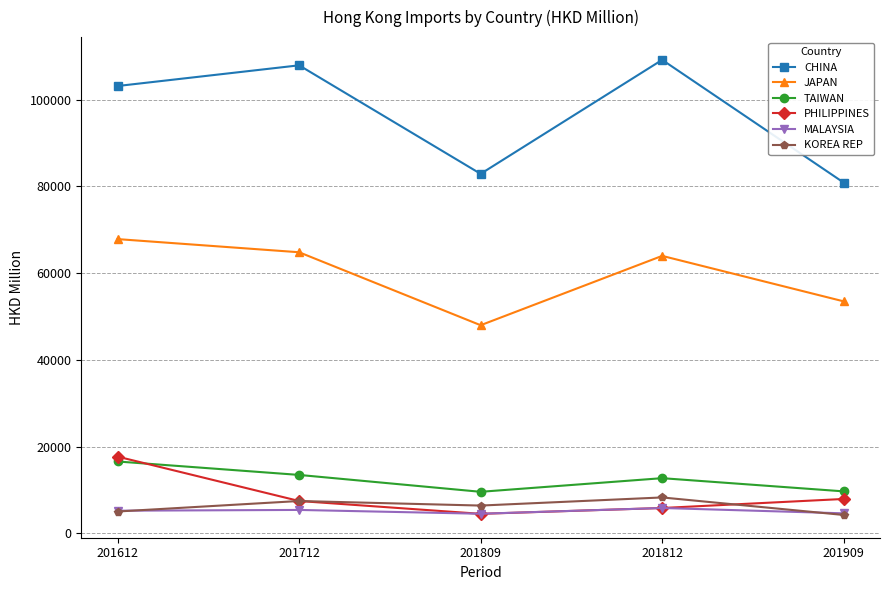

True or false: MALAYSIA and TAIWAN cross at least once.

False